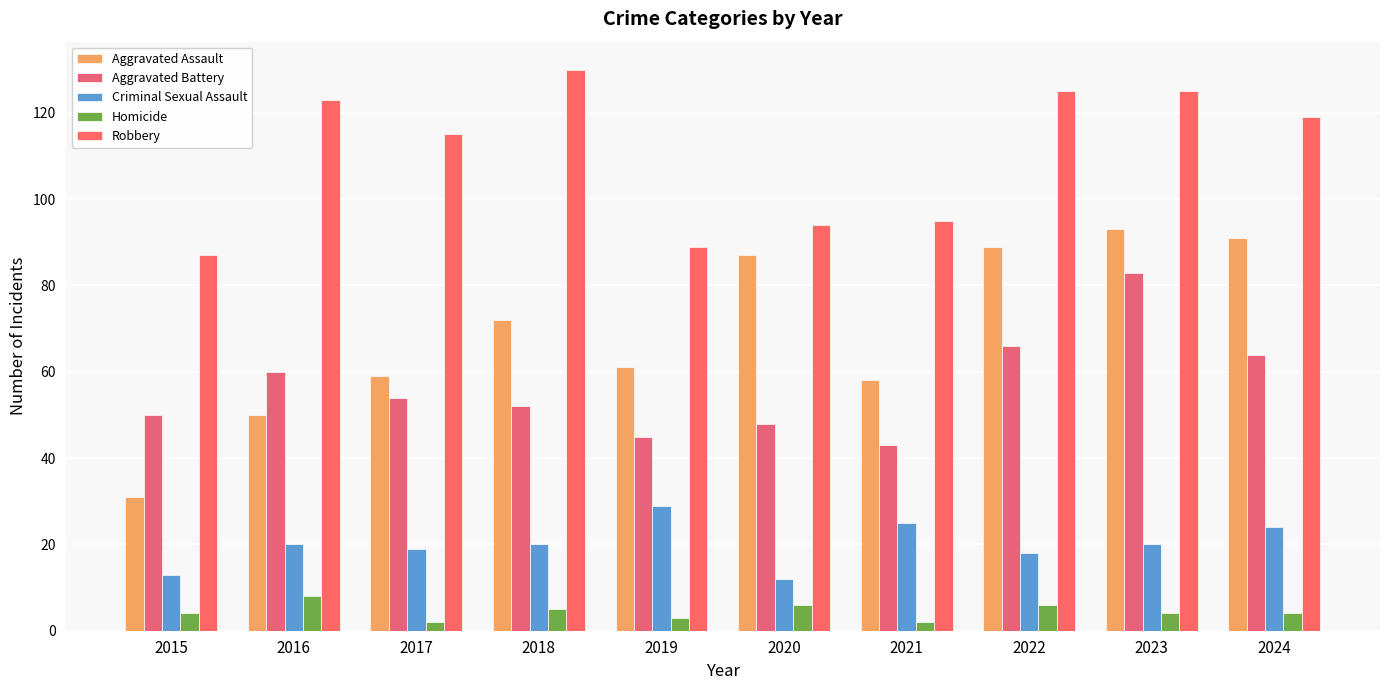

What is the maximum value shown in the chart?

130